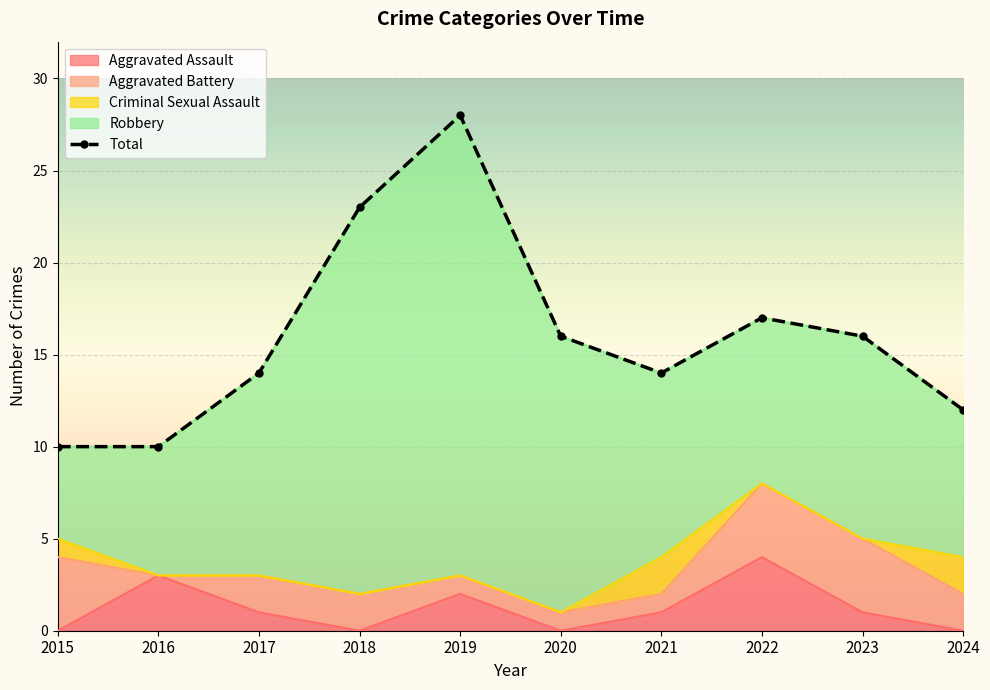

At which label is the value closest to 19?

2022